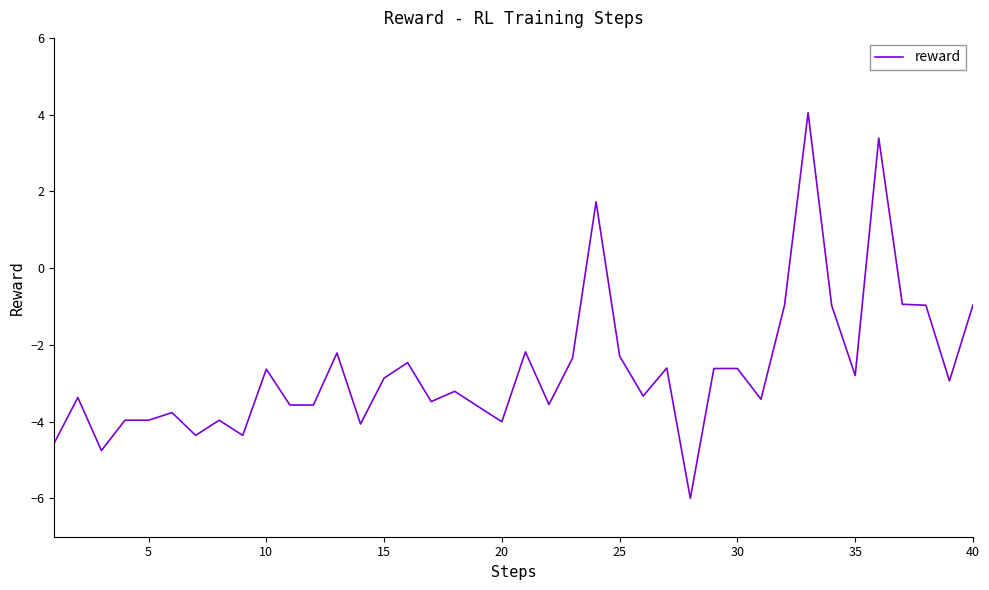

What is the smallest value displayed?

-6.0